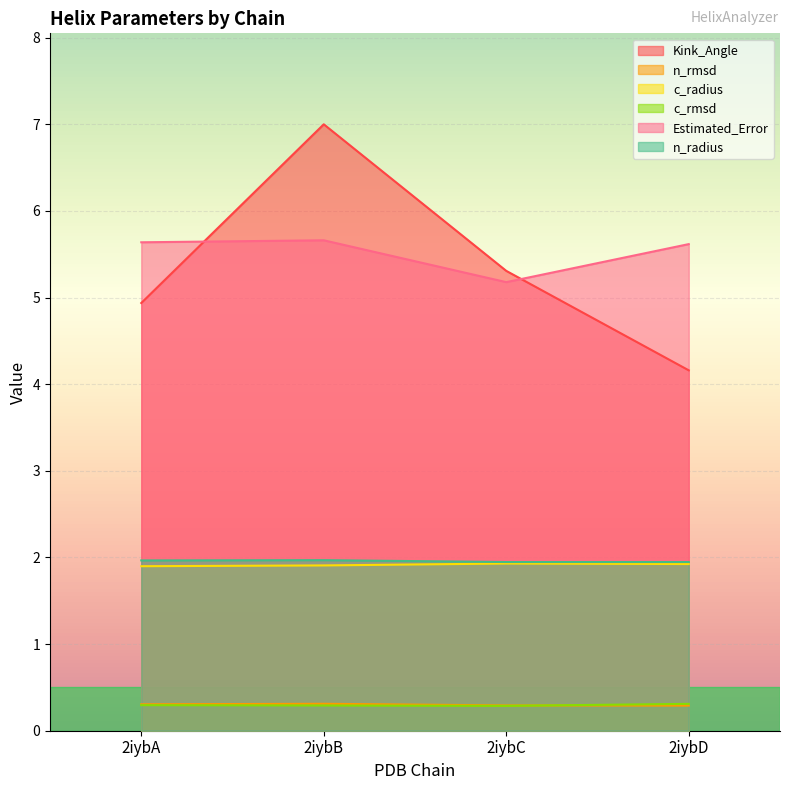

True or false: Kink_Angle has a value of 5.3 at 2iybC.

True